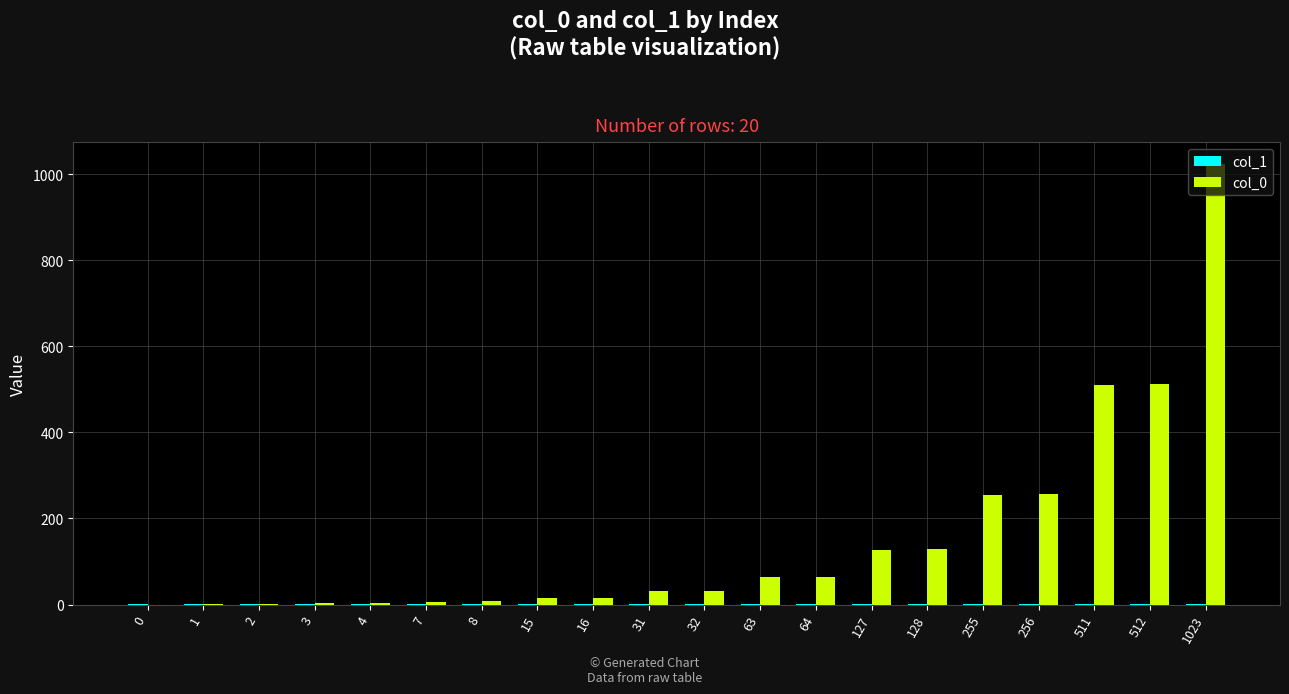

Which label corresponds to the largest value in the chart?

1023